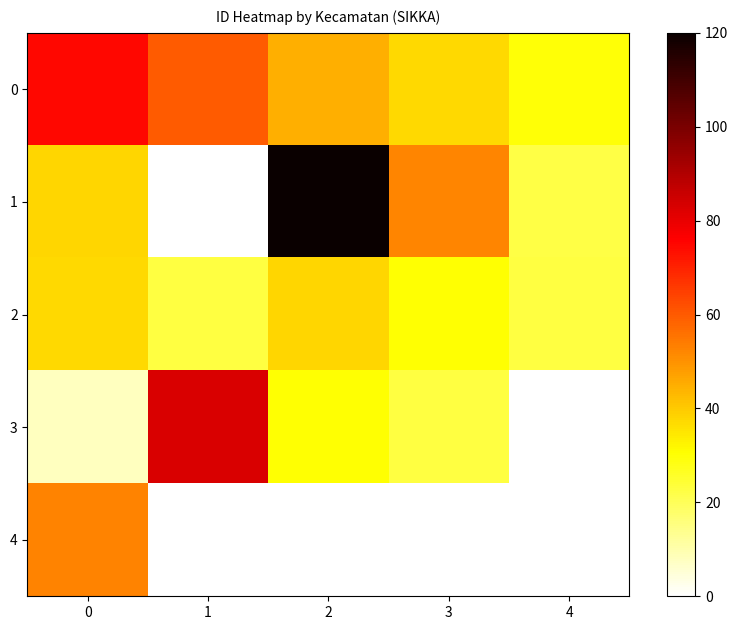

List the series in order of their peak value, lowest first.

2, 4, 0, 3, 1